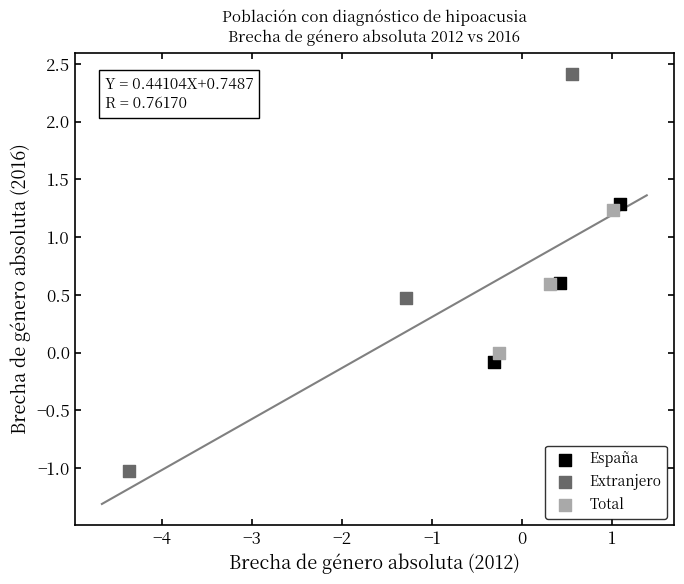

Which series contains the highest Y value?

Extranjero